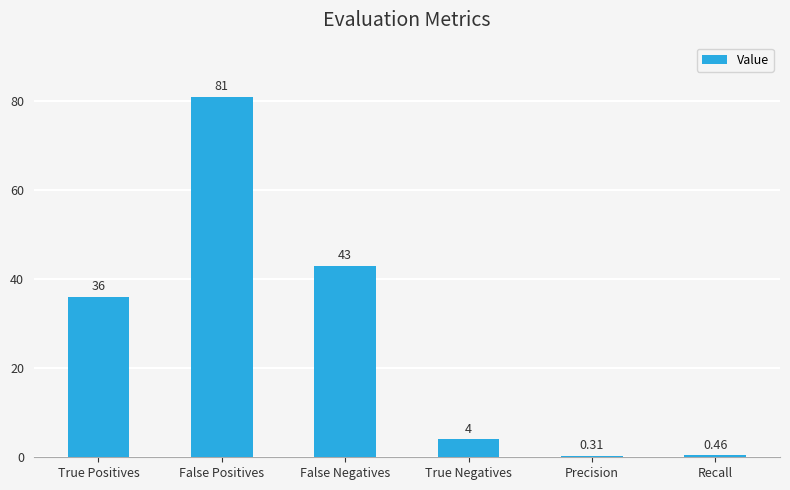

Which has a higher value, False Negatives or Recall?

False Negatives